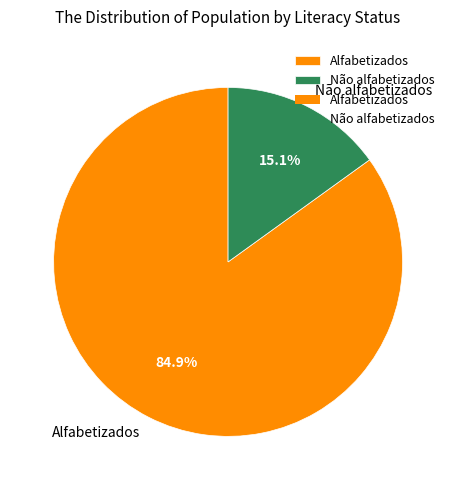

To the nearest percent, what is the combined percentage of Não alfabetizados and Alfabetizados?

100%